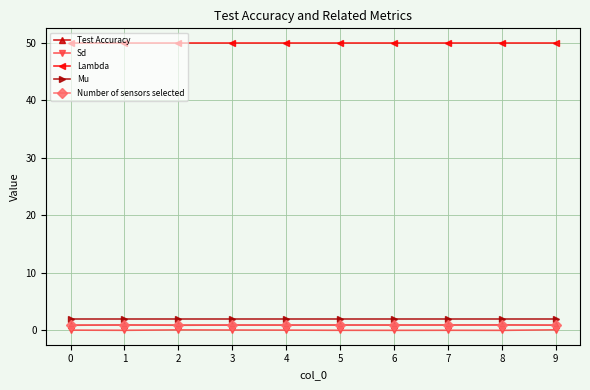

What is the total value across all series at 8?

54.0